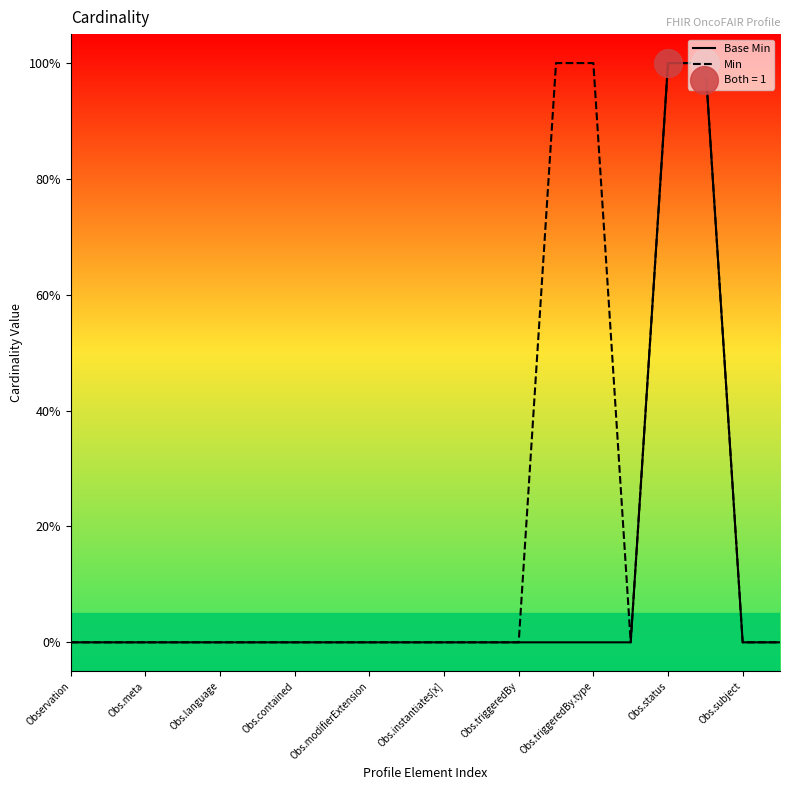

At which category is the sum across all series the highest?

Obs.status